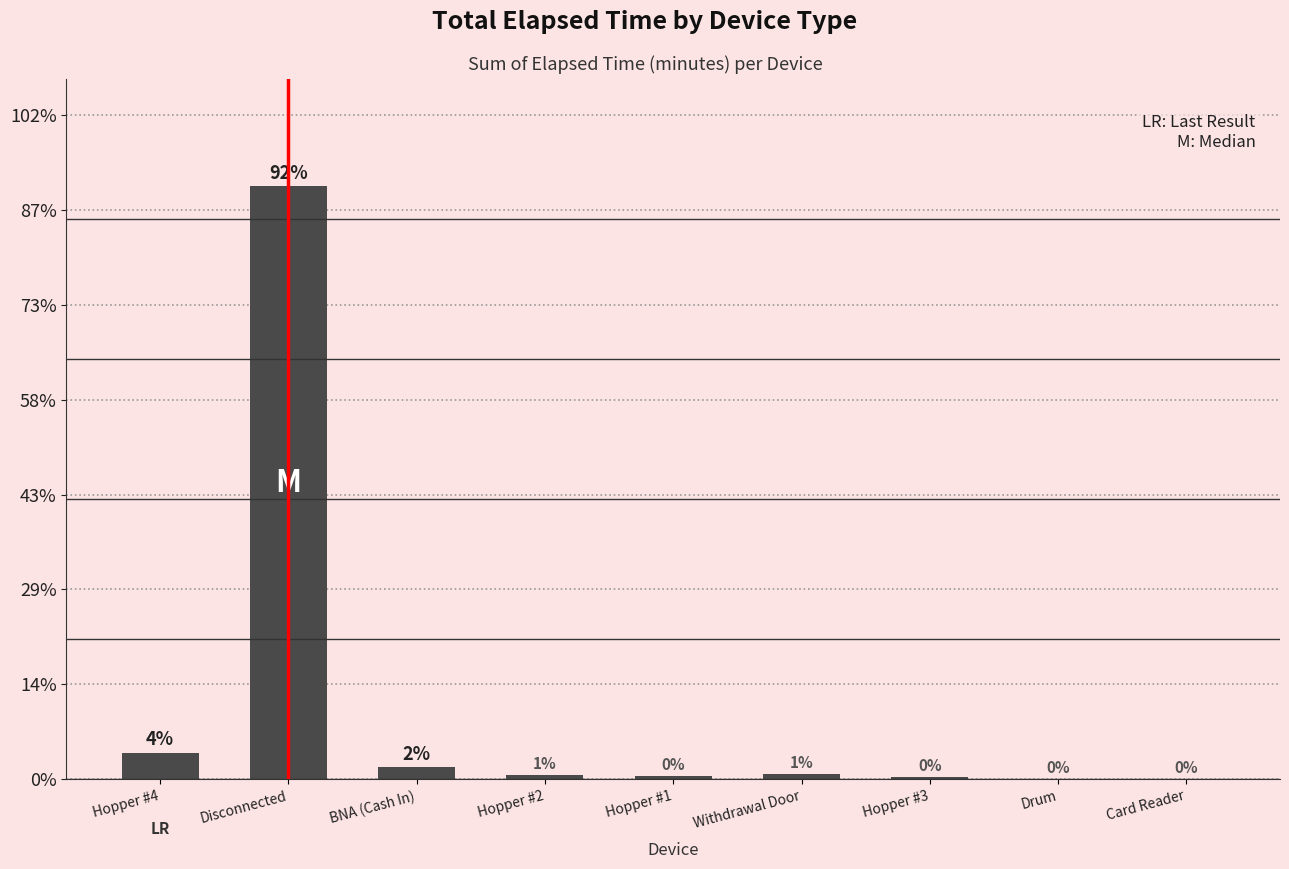

Are the bars horizontal?

No